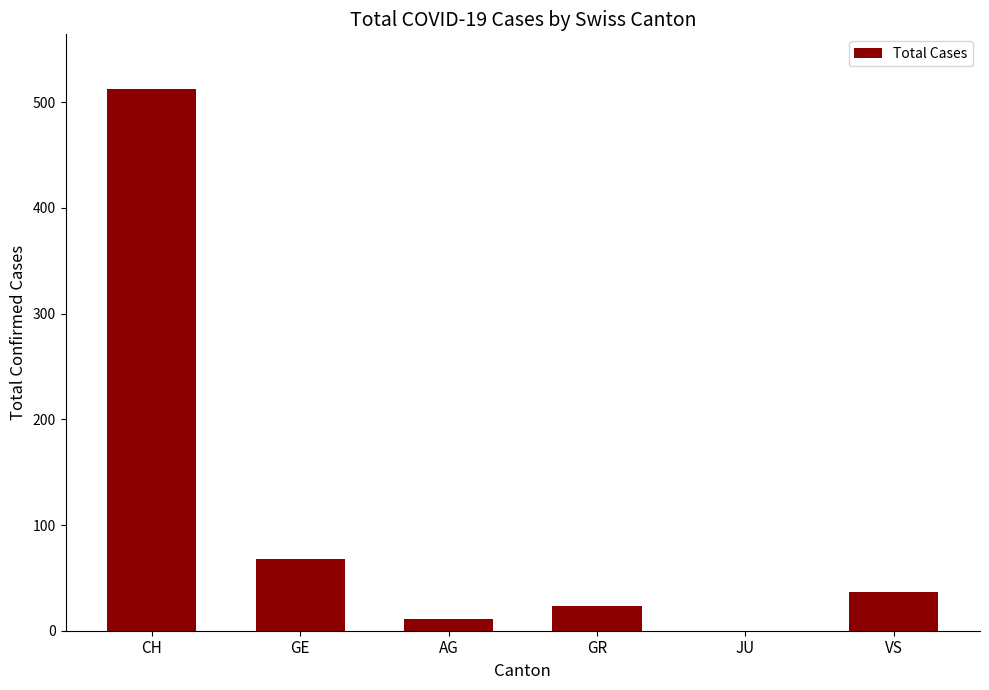

What is the change in value from AG to JU?

-11